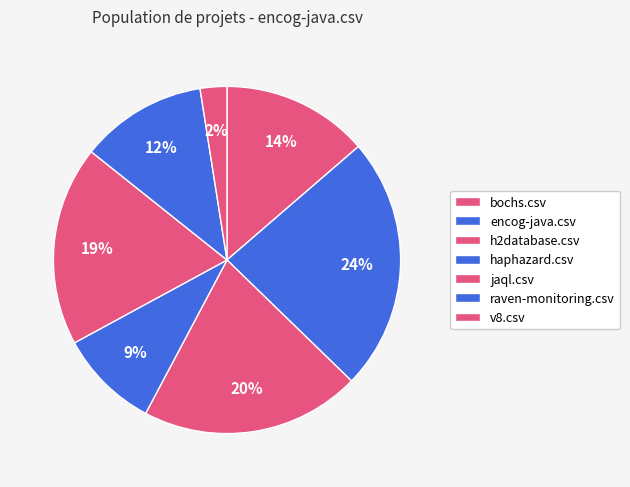

To the nearest percent, what portion does raven-monitoring.csv represent?

12%